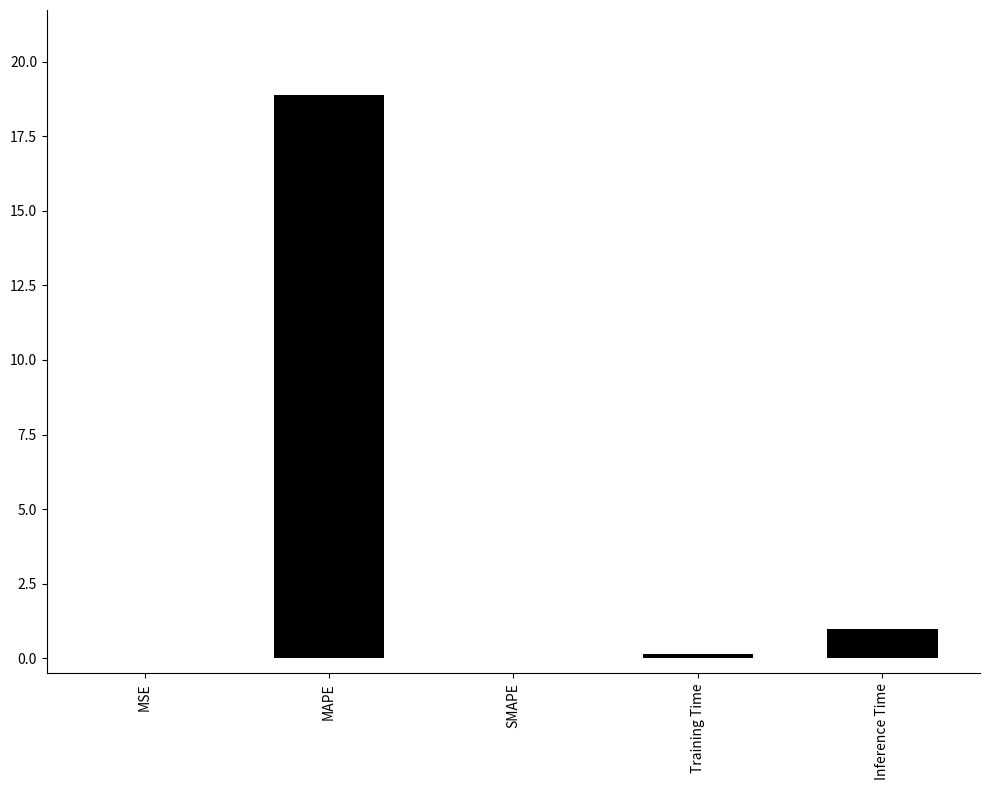

What is the greatest value displayed?

18.9